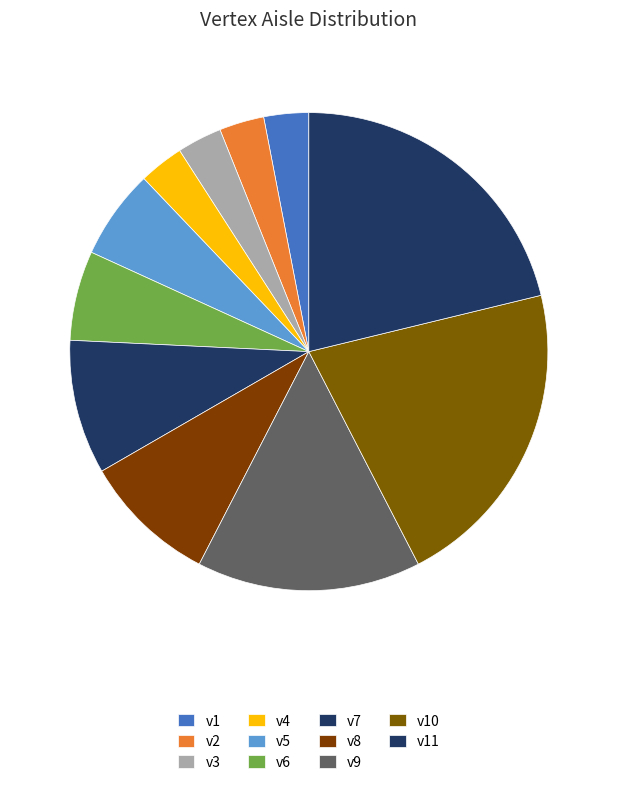

Count the number of slices in the pie.

11